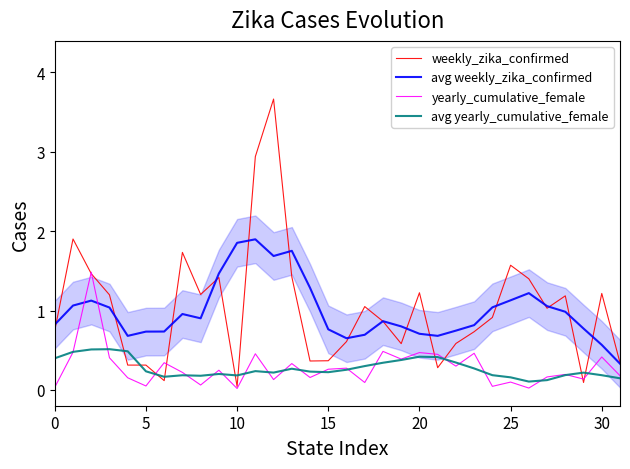

At how many categories does at least one series exceed 3?

1